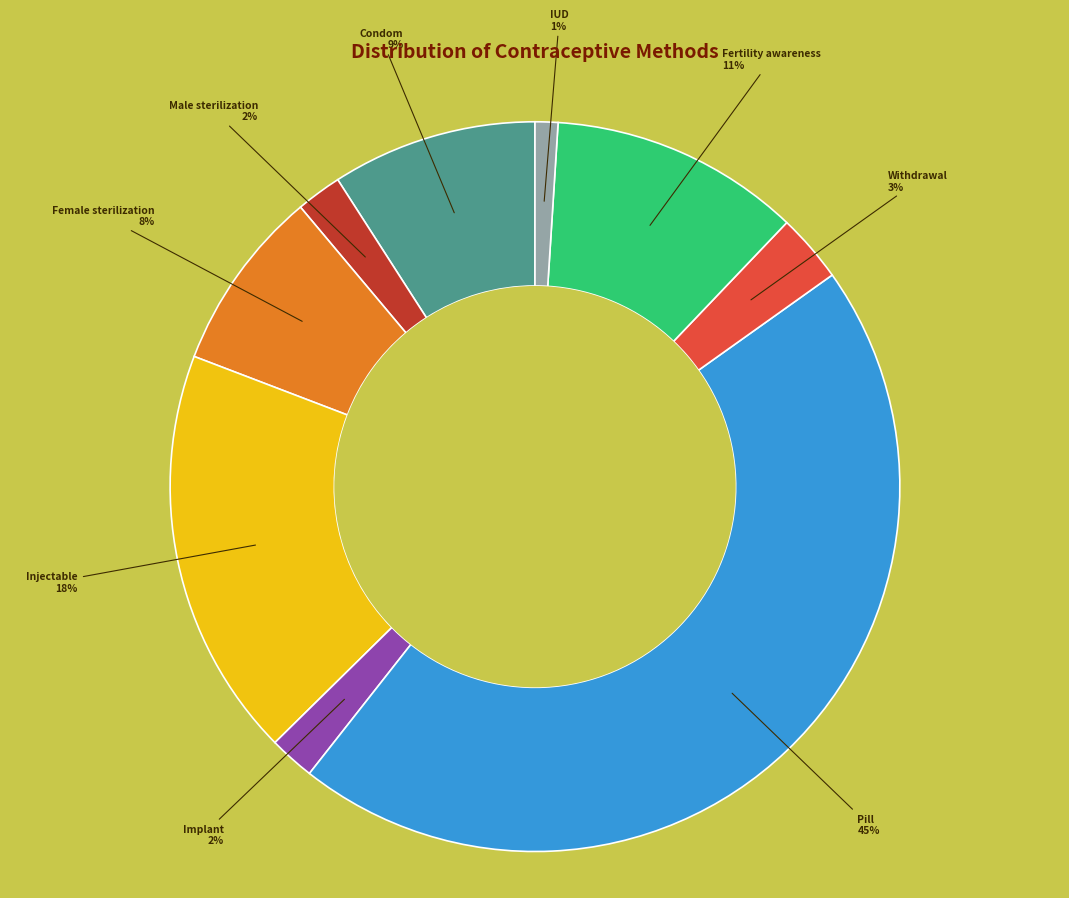

To the nearest percent, what is the average slice percentage?

11%